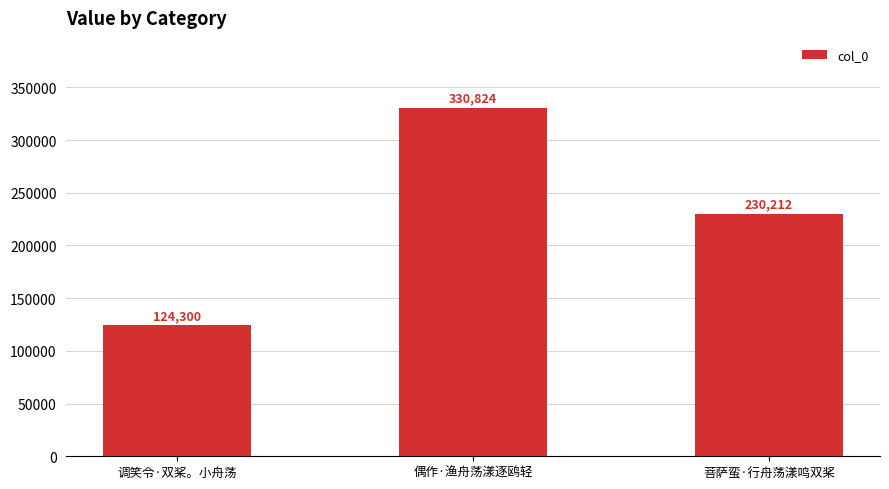

Count the values in the range 124300 to 330824.

3